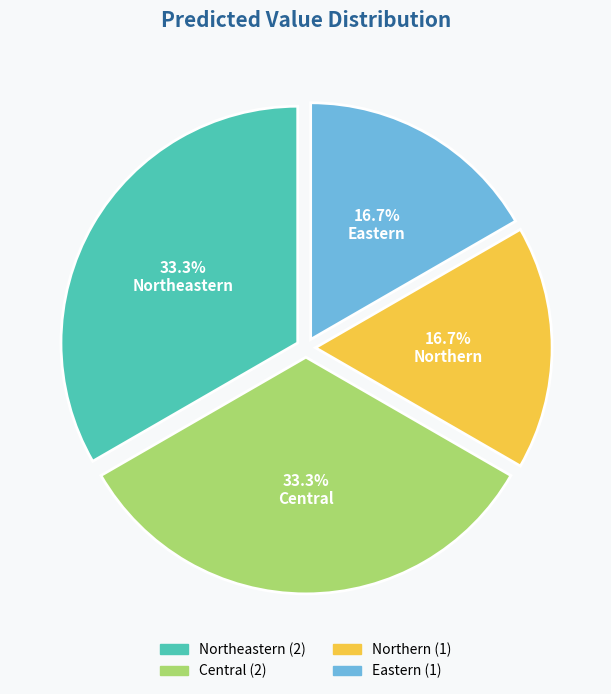

Does Central account for over 50% of the chart?

No